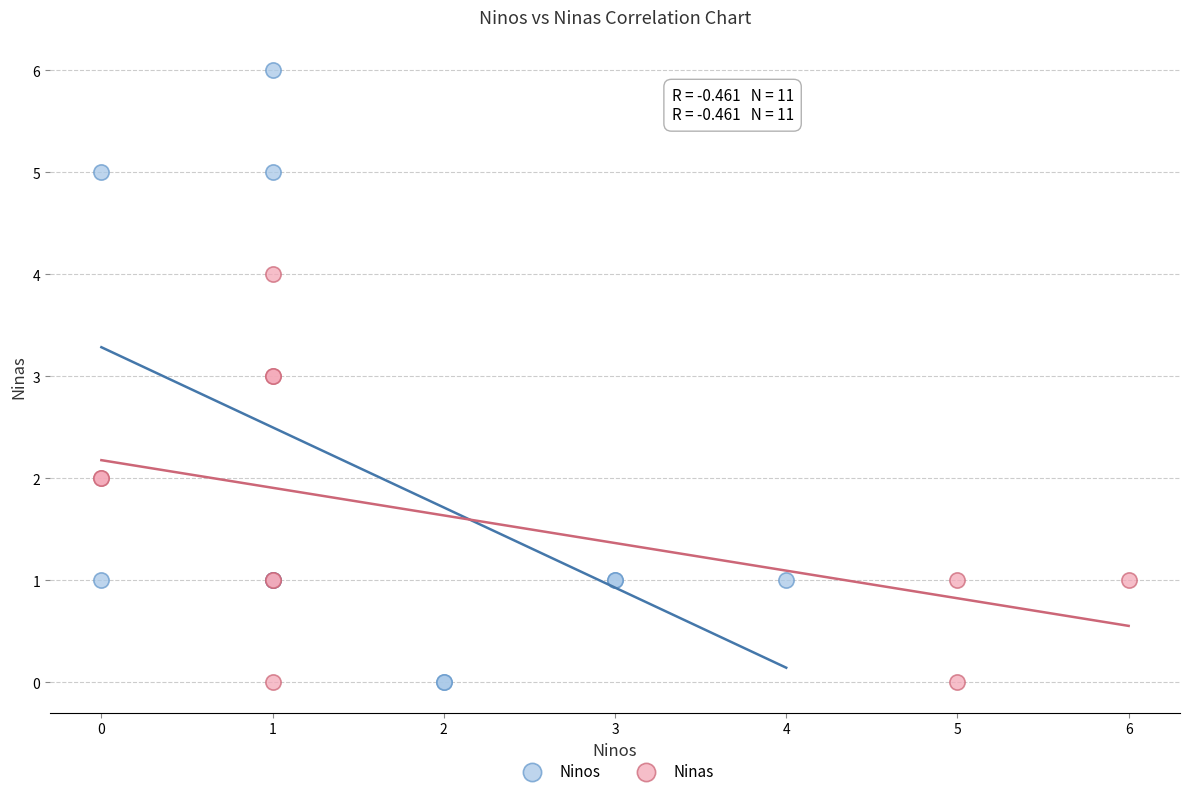

Which series has the largest Y range (max minus min)?

Ninos